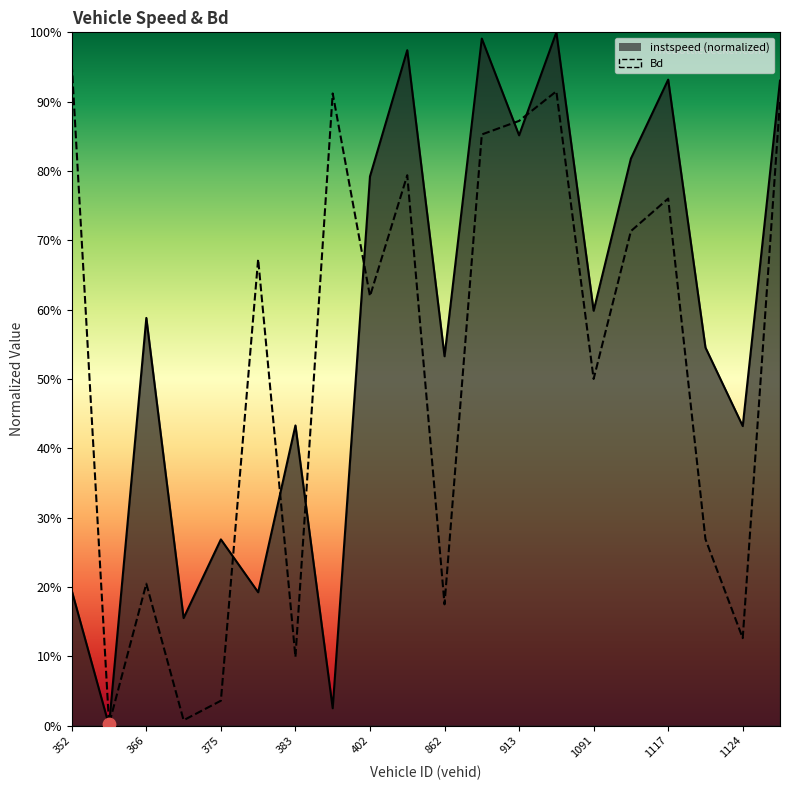

Which series has the largest total across all categories?

instspeed